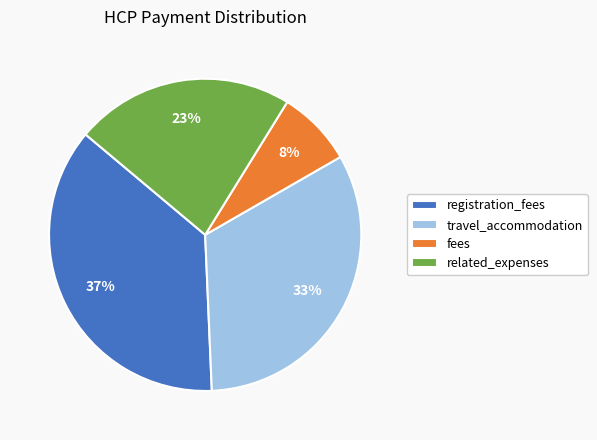

Which slice is the largest?

registration_fees